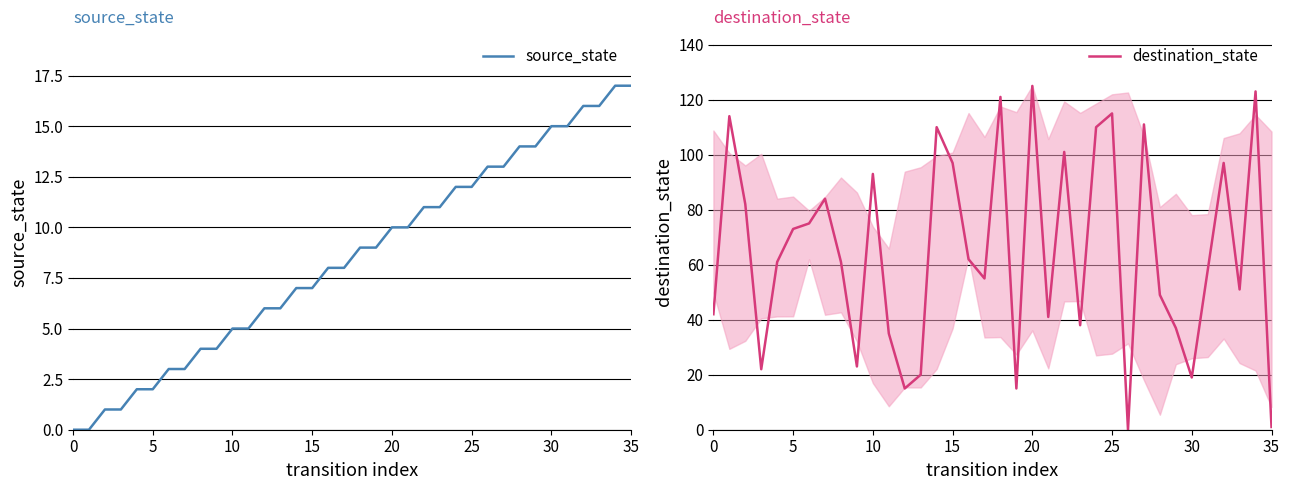

Which category has the highest value across all series?

20